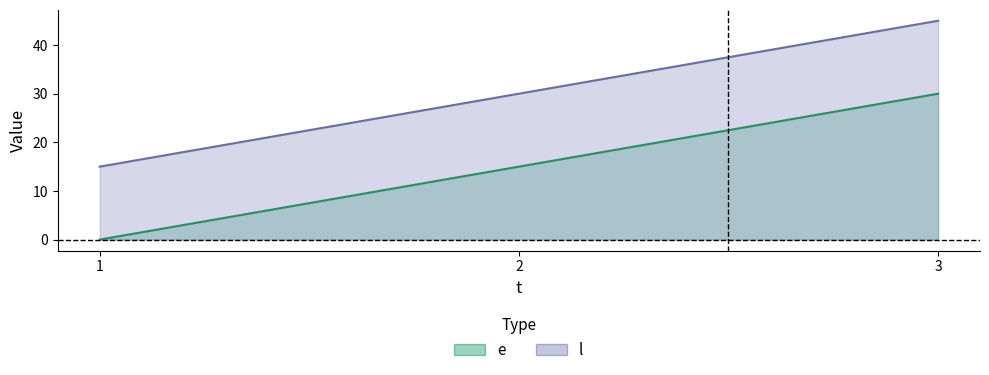

What is the difference between the maximum and second lowest values in the l series?

15